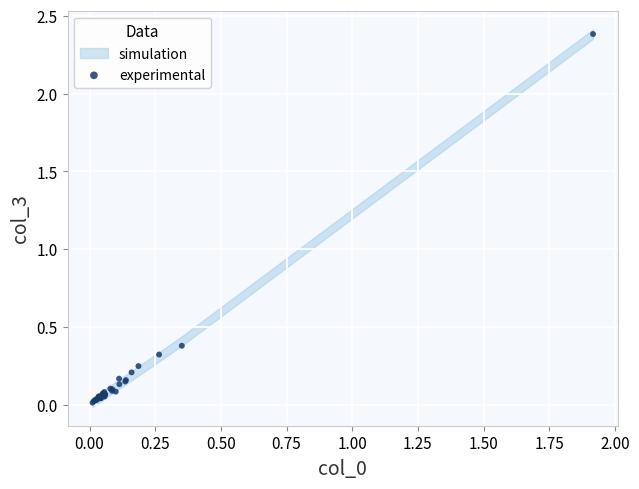

What Y value in the scatter plot is closest to 1?

0.4